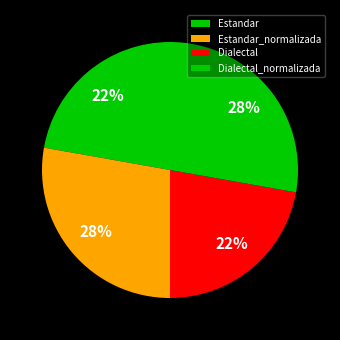

What is the largest slice in the pie chart?

Estandar_normalizada